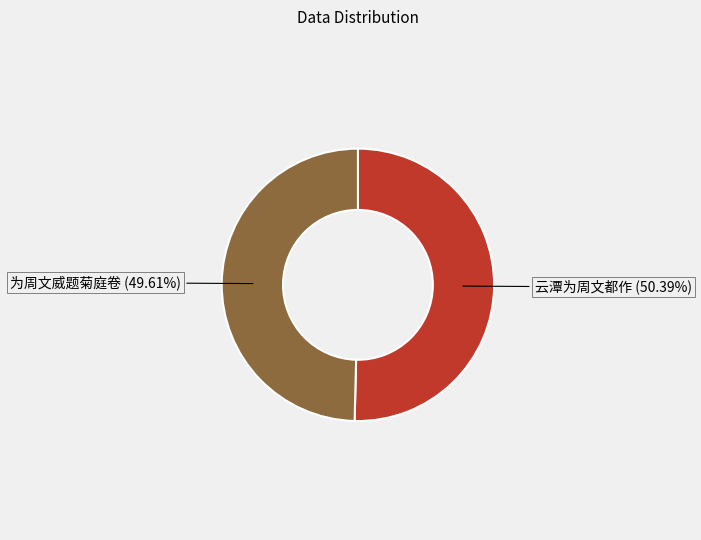

To the nearest percent, what is the combined percentage of 为周文威题菊庭卷 and 云潭为周文都作?

100%